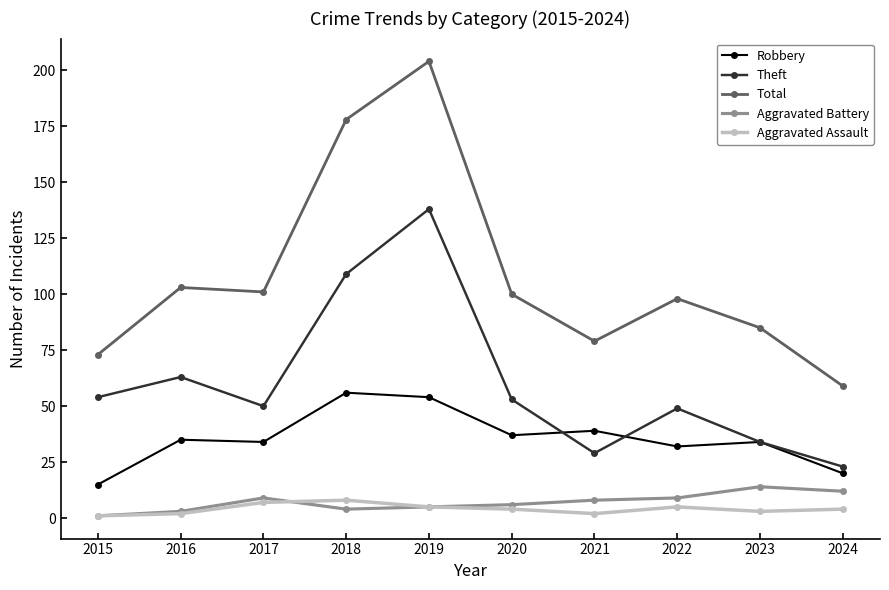

What is the value of the Total point at the 1st from the left?

73